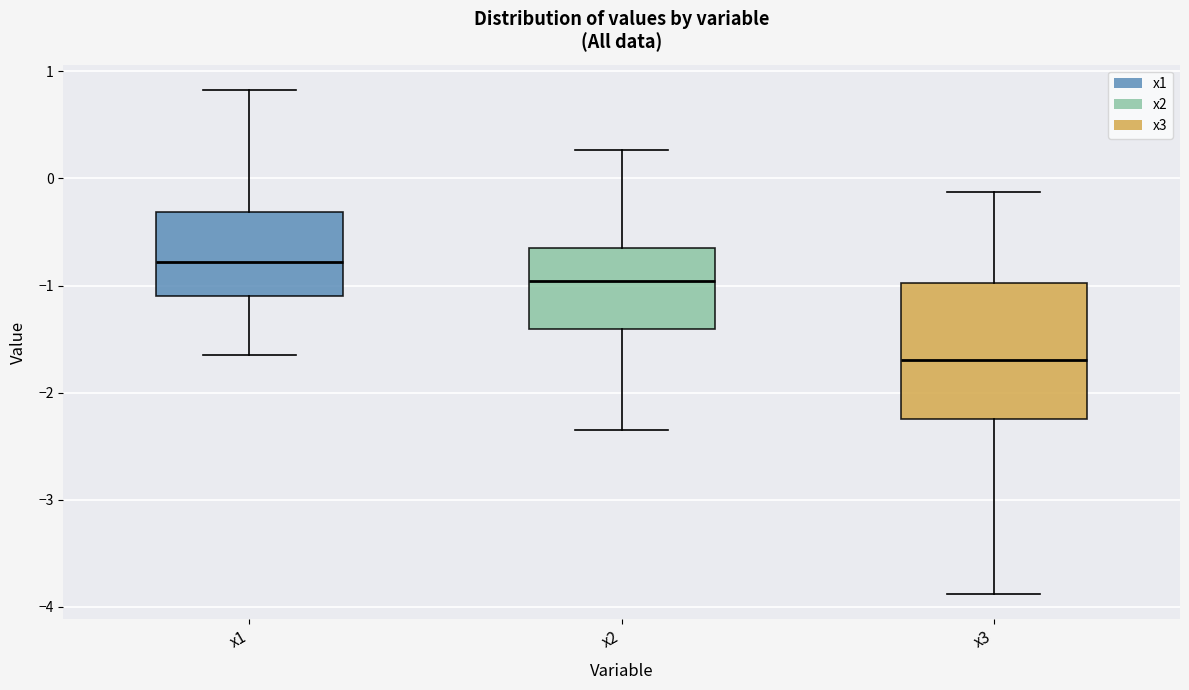

Which box is the tallest, from its lower edge to its upper edge?

x3